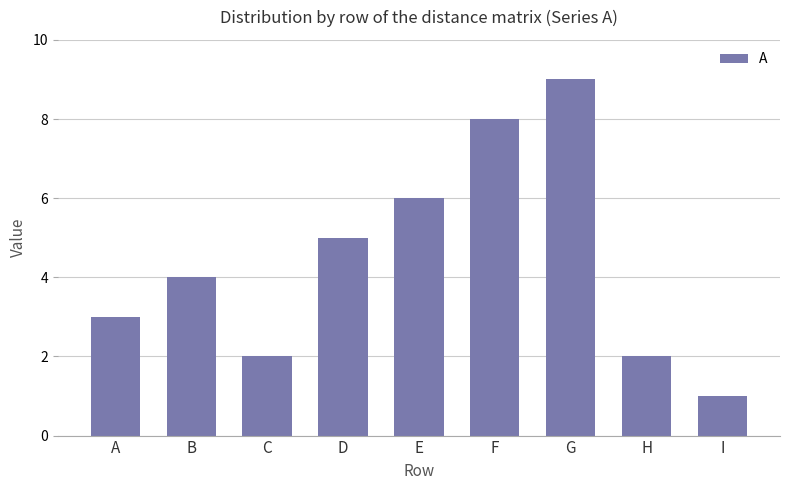

What is the ratio of the value at D to the value at G?

0.6